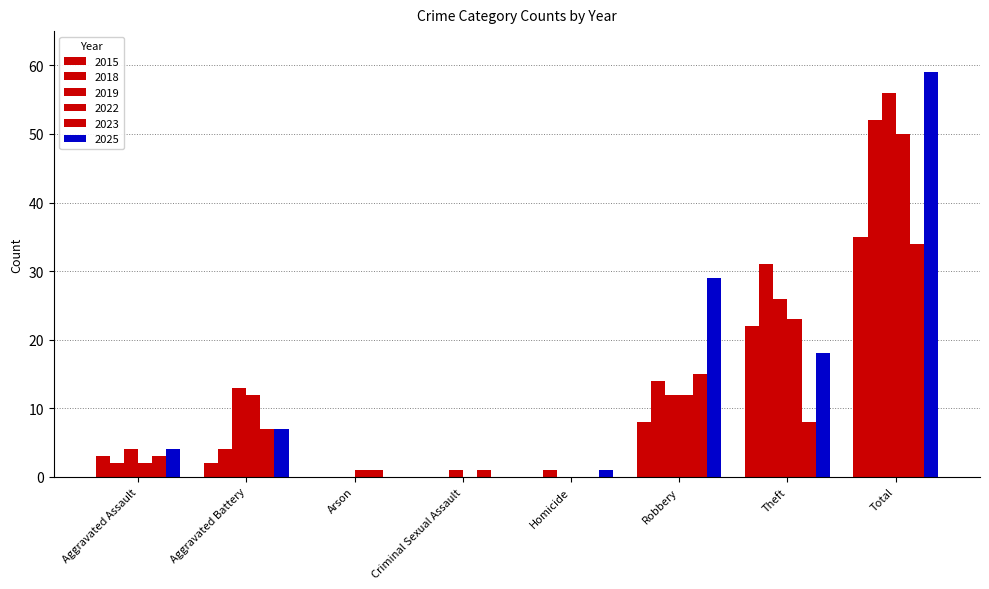

What position from the right is Arson?

6